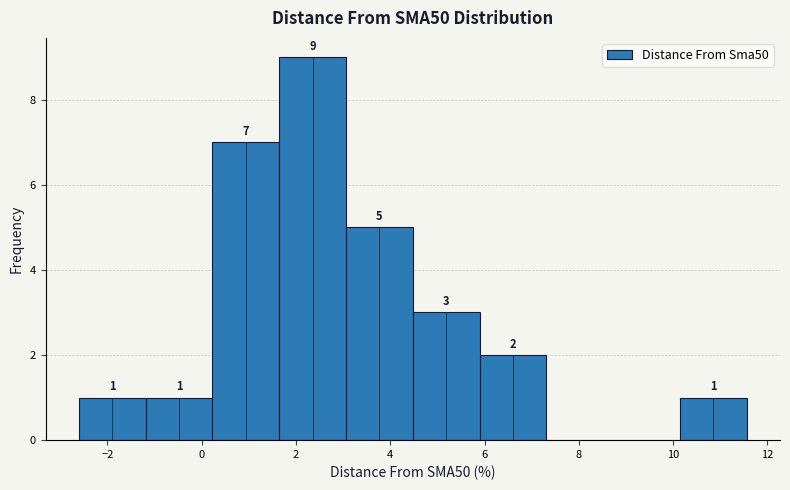

Which range on the x-axis has the tallest bar?

1.6 to 3.0